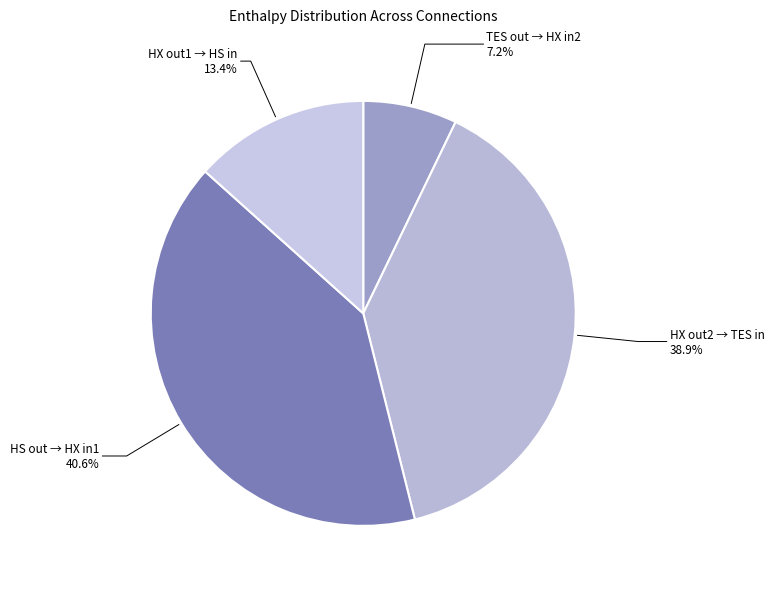

What is the total percentage of TES out → HX in2 and HX out2 → TES in?

46.1%